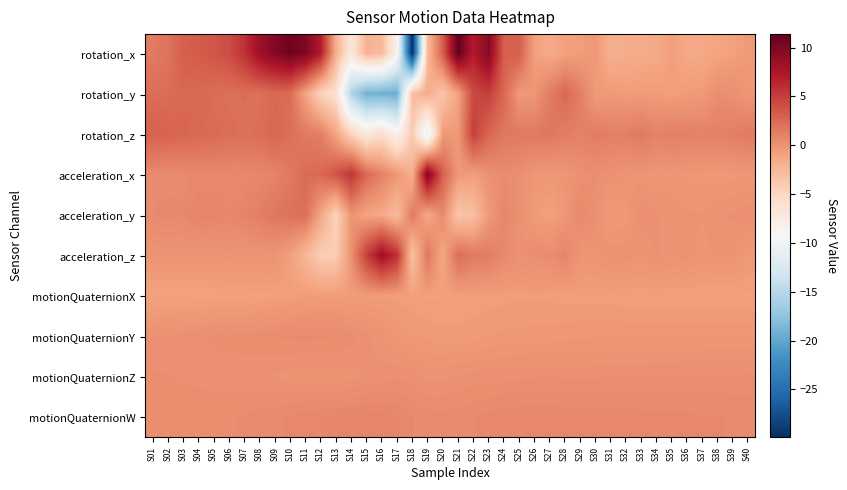

What is the maximum value shown in the chart?

11.4